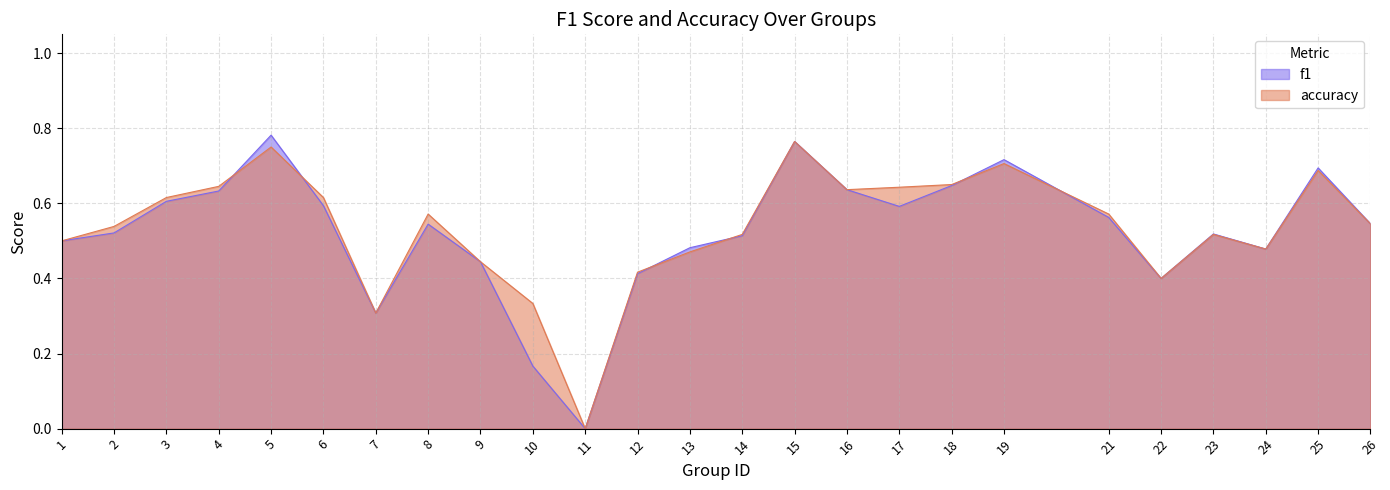

Rank the series at 10 from highest to lowest value.

accuracy, f1